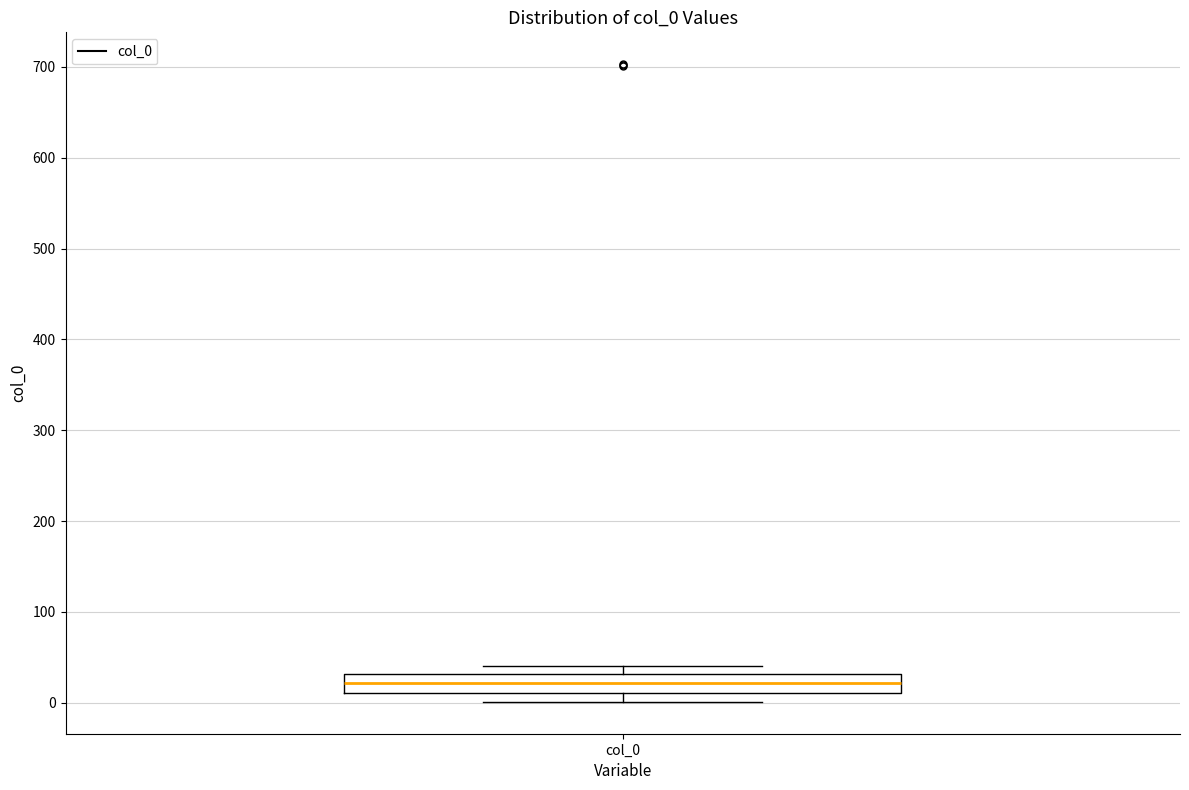

Where does the median line of the box for col_0 sit on the y-axis? The values are not printed on the chart, so give them approximately, as read against the axis.

20